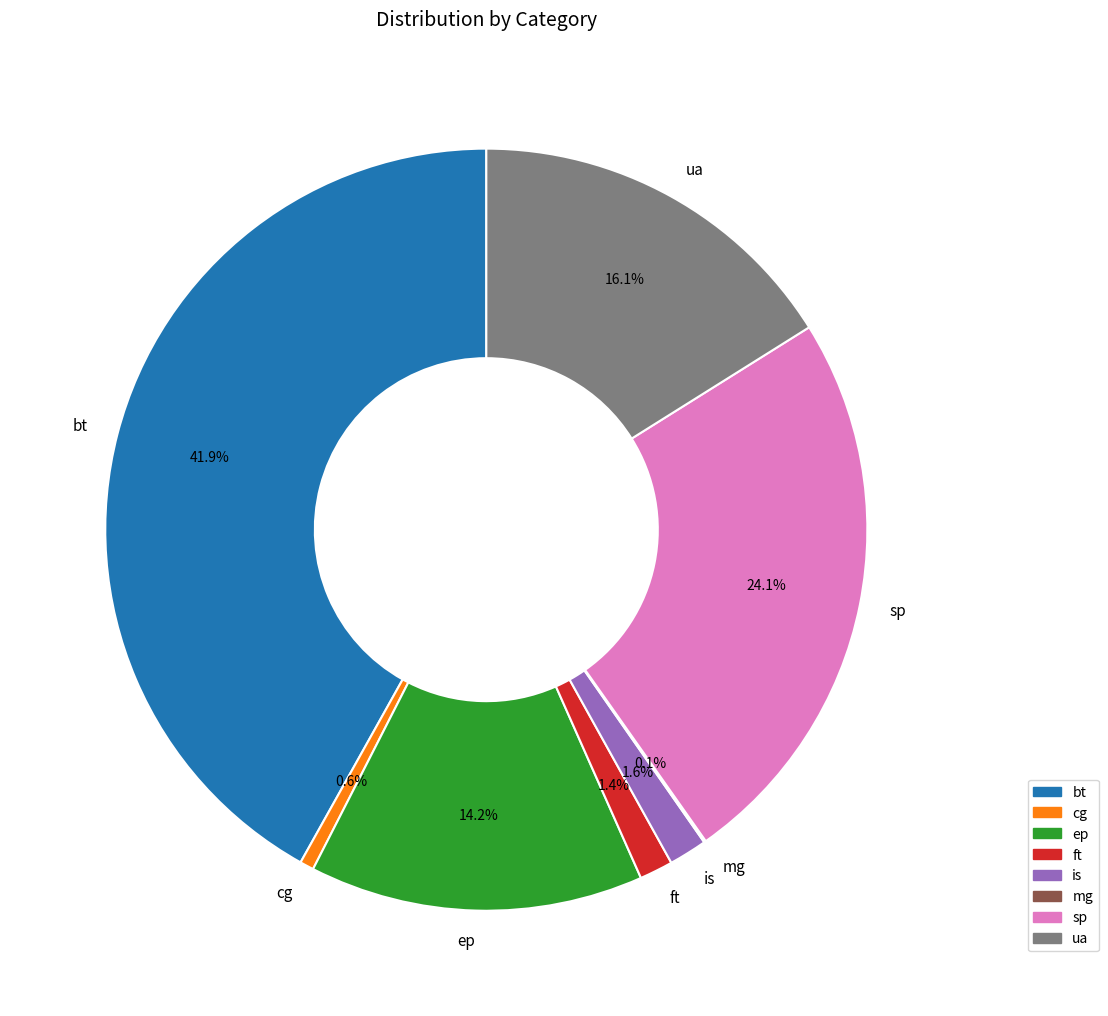

Between ua and ep, which is larger?

ua